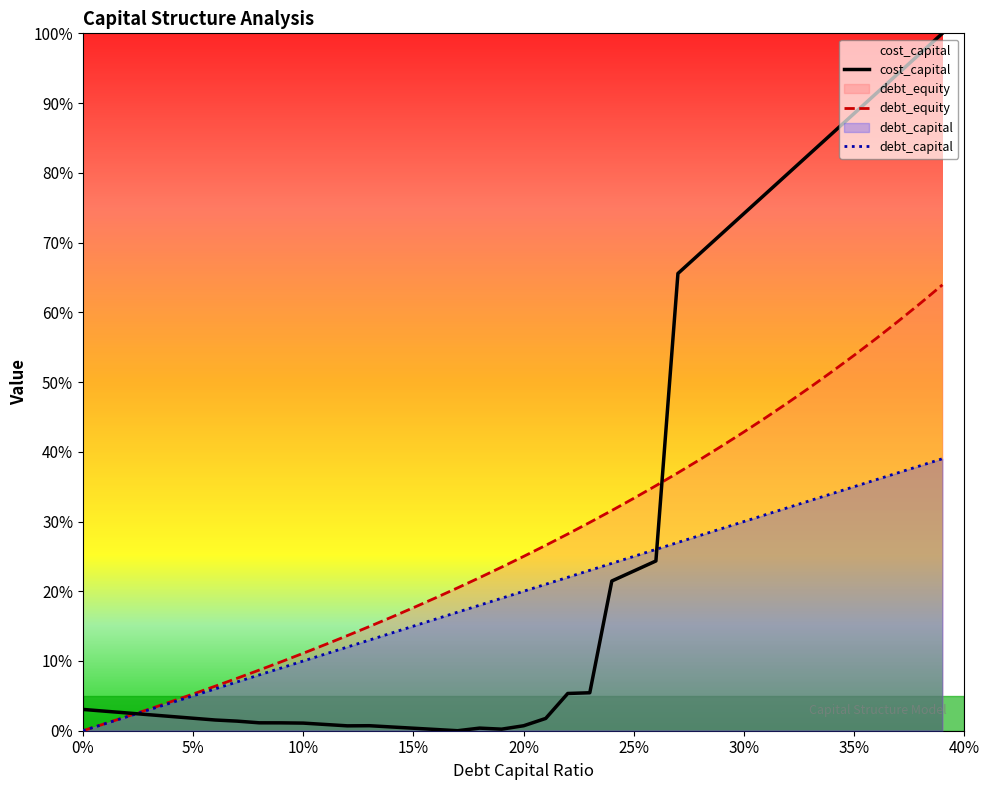

Does the chart have visible grid lines?

No